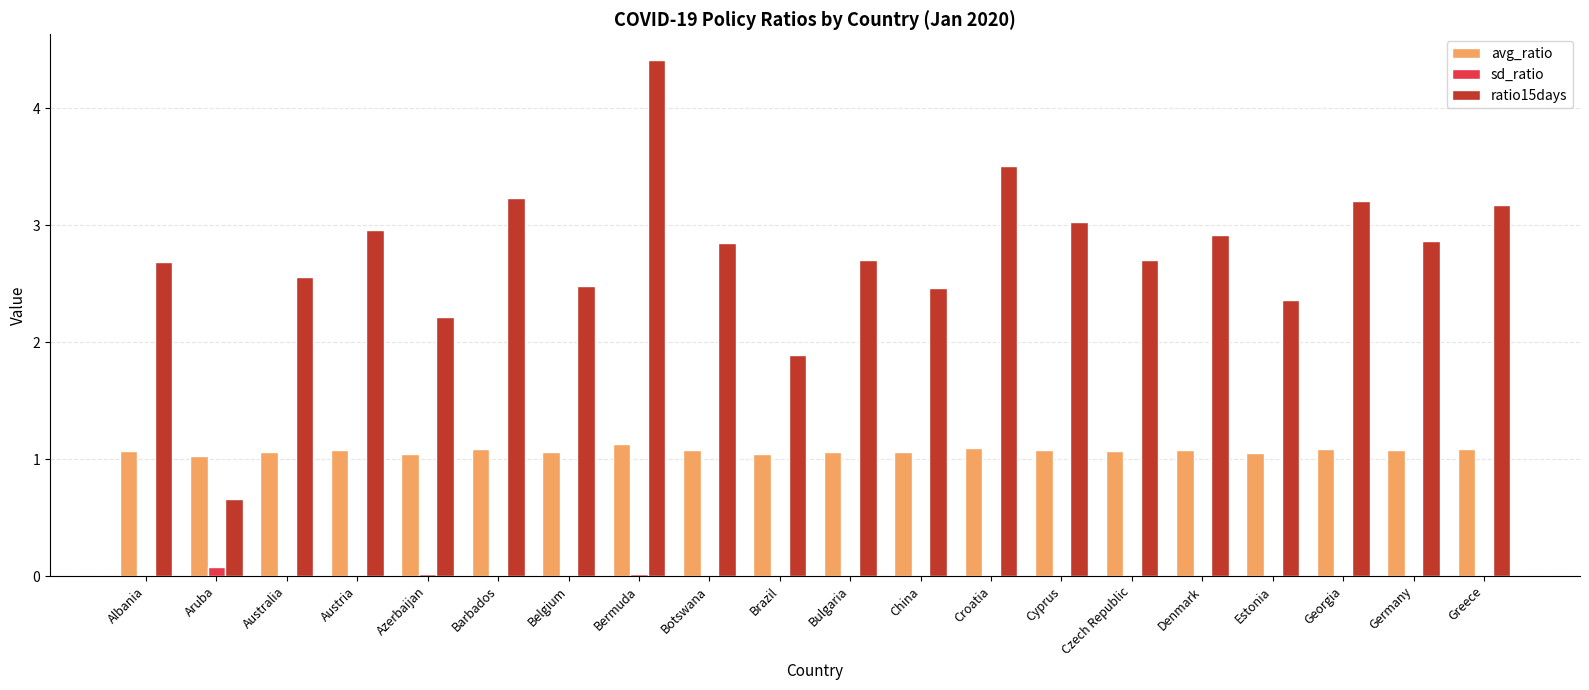

What is the spread (max minus min) of values at Bermuda?

4.4